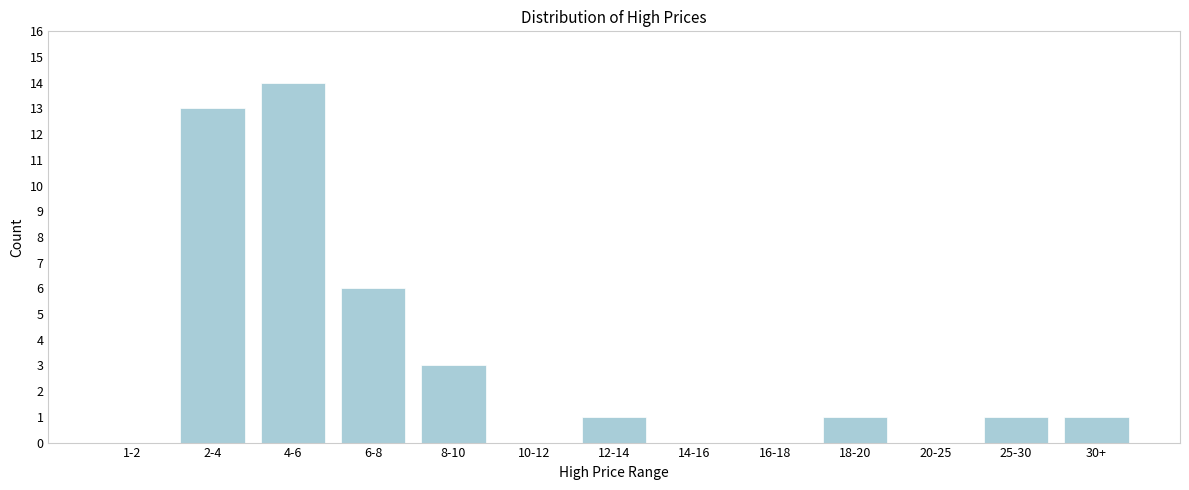

Reading right to left, extract all data points from this chart.

30+=1	25-30=1	20-25=0	18-20=1	16-18=0	14-16=0	12-14=1	10-12=0	8-10=3	6-8=6	4-6=14	2-4=13	1-2=0